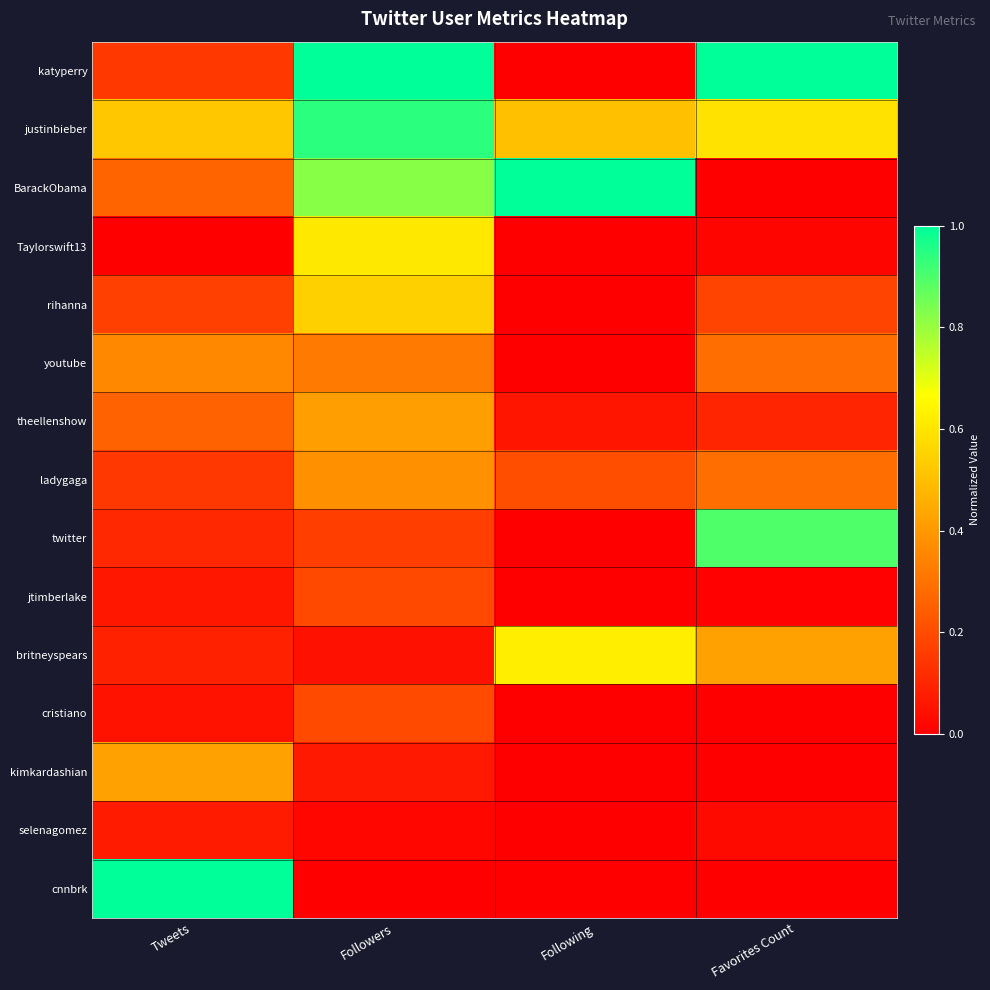

What is the difference between the highest and lowest values at Tweets?

1.0